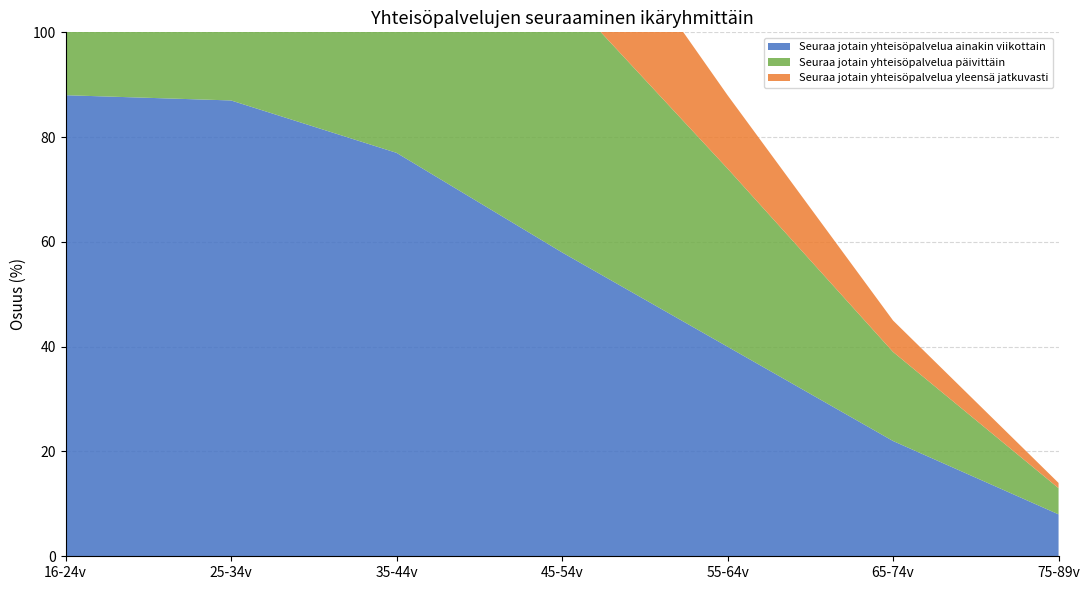

Reading left to right, transcribe all the data shown in this chart.

Seuraa jotain yhteisöpalvelua ainakin viikottain: 88	87	77	58	40	22	8
Seuraa jotain yhteisöpalvelua päivittäin: 85	80	68	50	34	17	5
Seuraa jotain yhteisöpalvelua yleensä jatkuvasti: 59	57	41	25	14	6	1